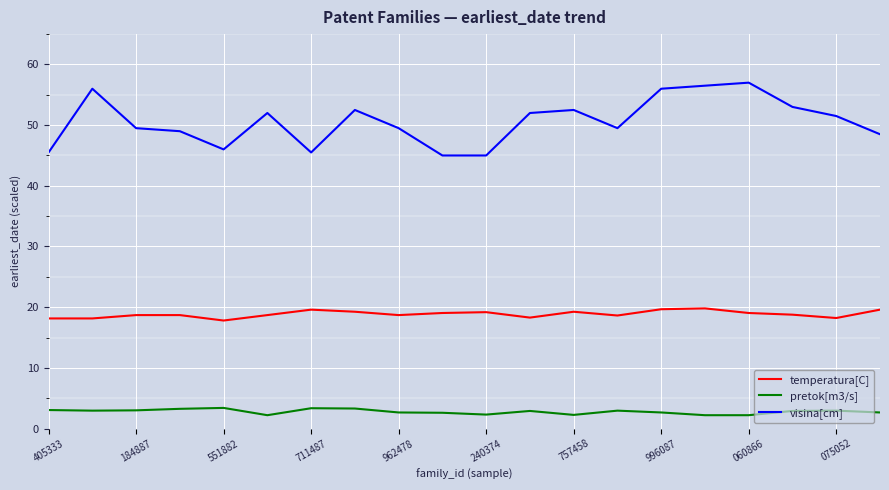

What is the difference between the maximum and second lowest values in the temperatura[C] series?

1.7